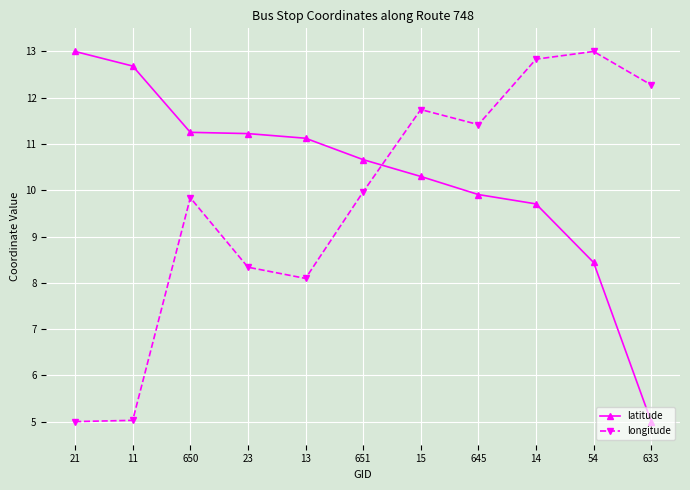

What is the label of the 4th point from the right?

645